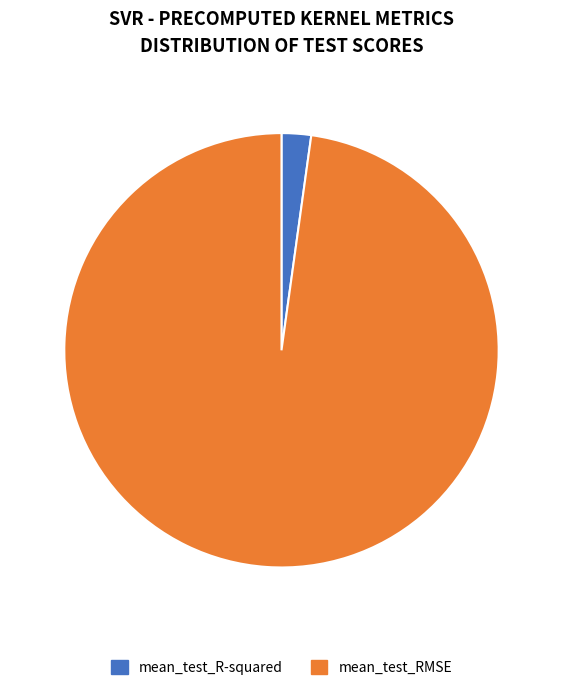

Between mean_test_R-squared and mean_test_RMSE, which is larger?

mean_test_RMSE